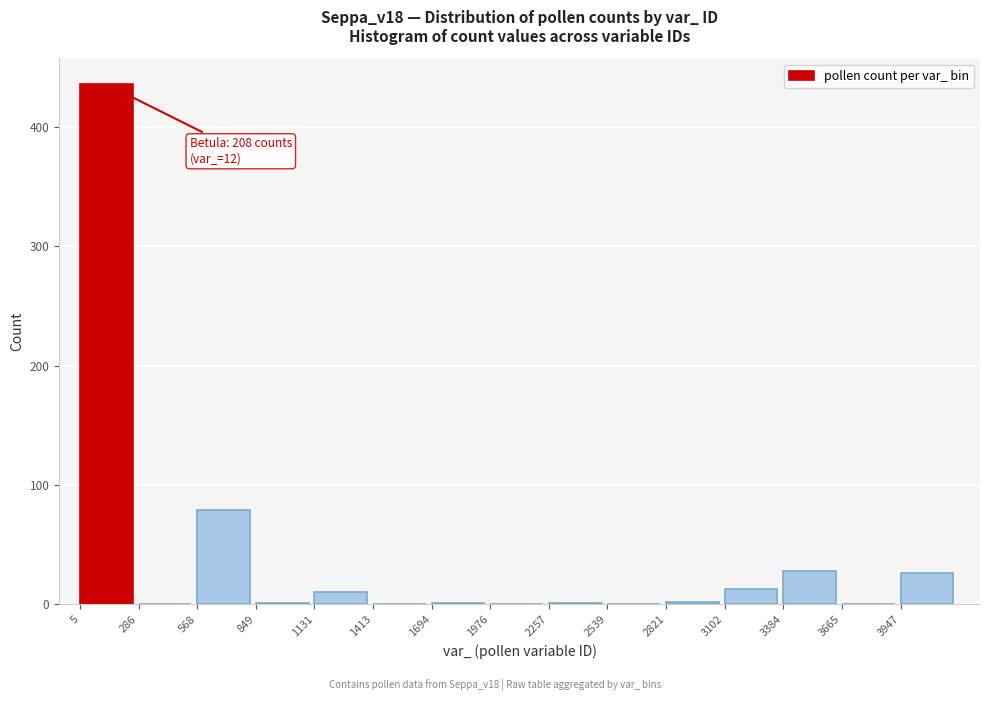

The chart shows a value of -282 at 3665. True or false?

False